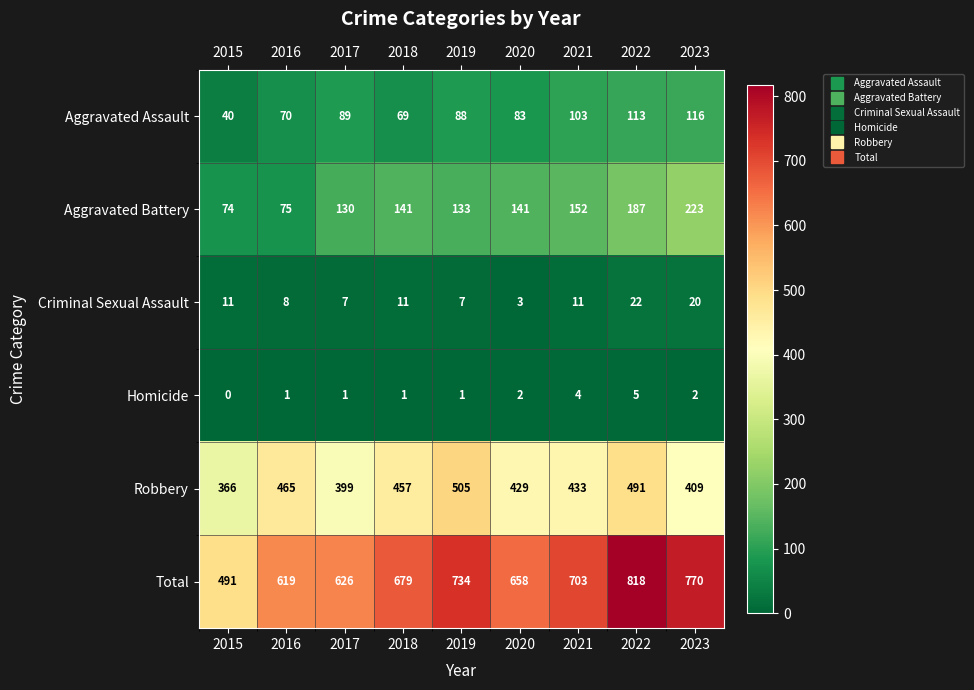

At 2021, list the series in order from smallest to largest.

Homicide, Criminal Sexual Assault, Aggravated Assault, Aggravated Battery, Robbery, Total